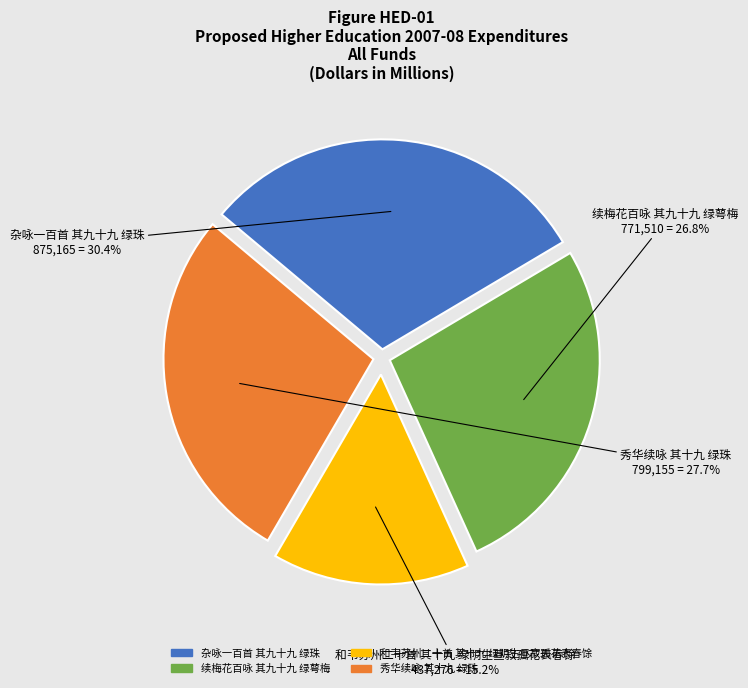

Count the number of slices in the pie.

4